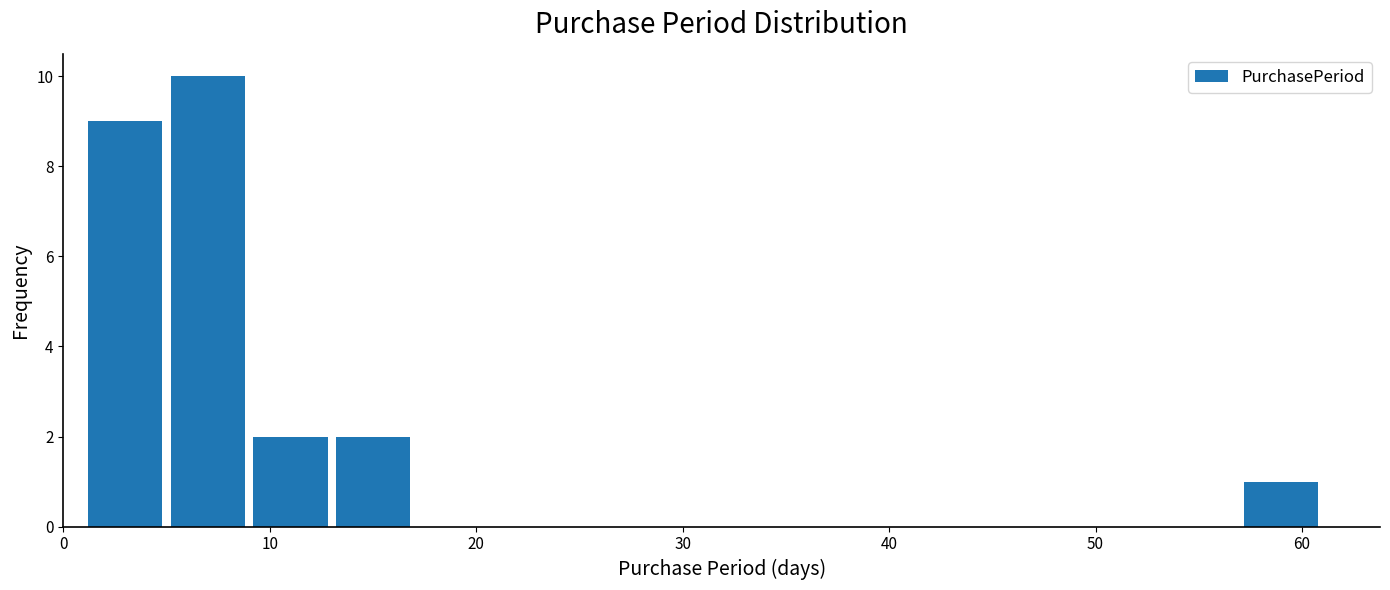

Which range on the x-axis has the tallest bar?

5 to 9